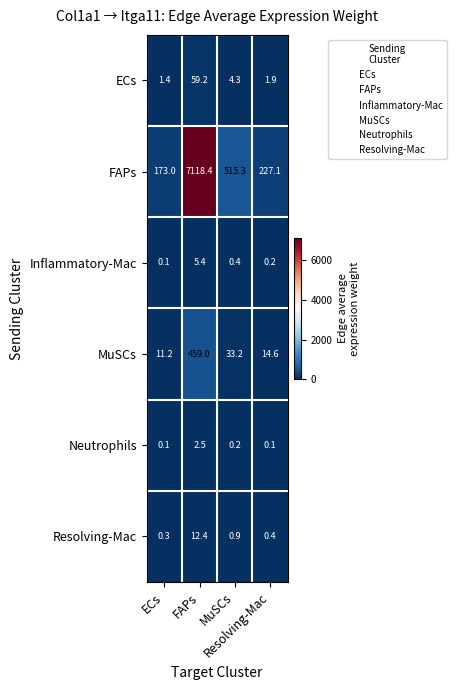

What is the difference between the maximum and second lowest values in the Inflammatory-Mac series?

5.2